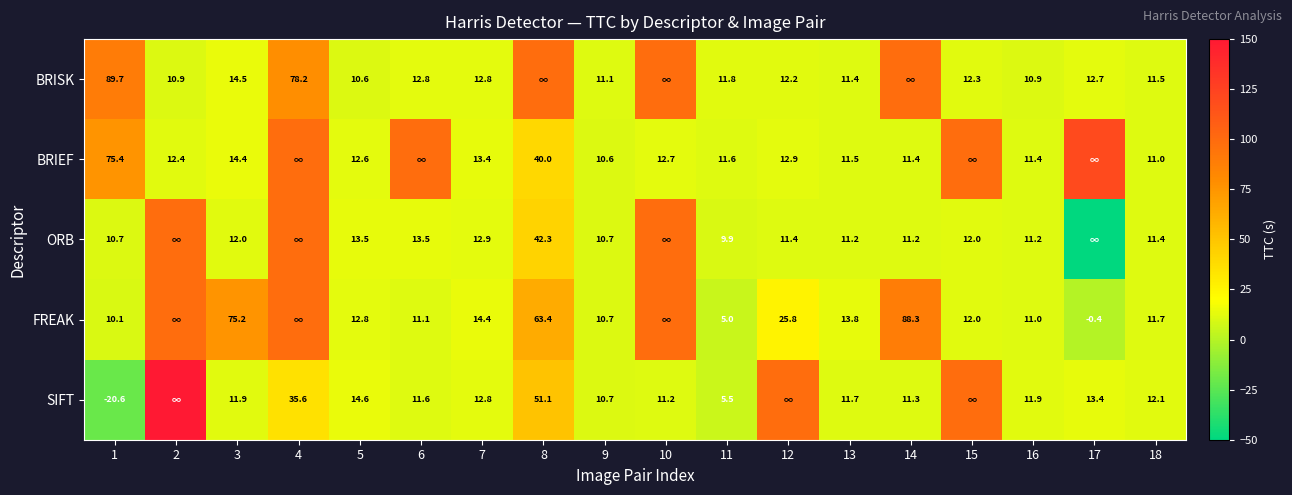

At 5, list the series in order from largest to smallest.

SIFT, ORB, FREAK, BRIEF, BRISK